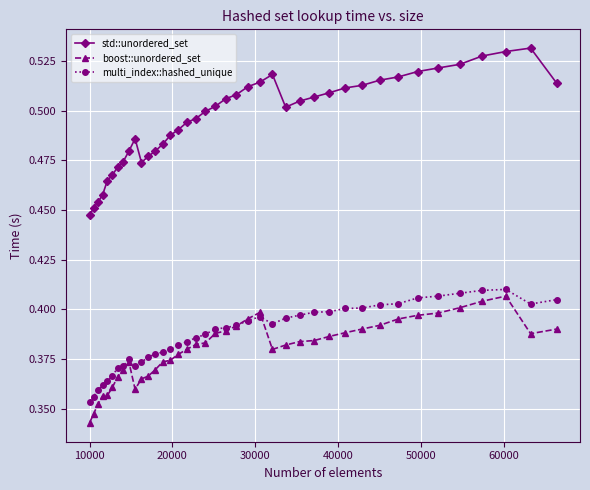

True or false: multi_index::hashed_unique has more than 2 points higher than both neighbors.

True